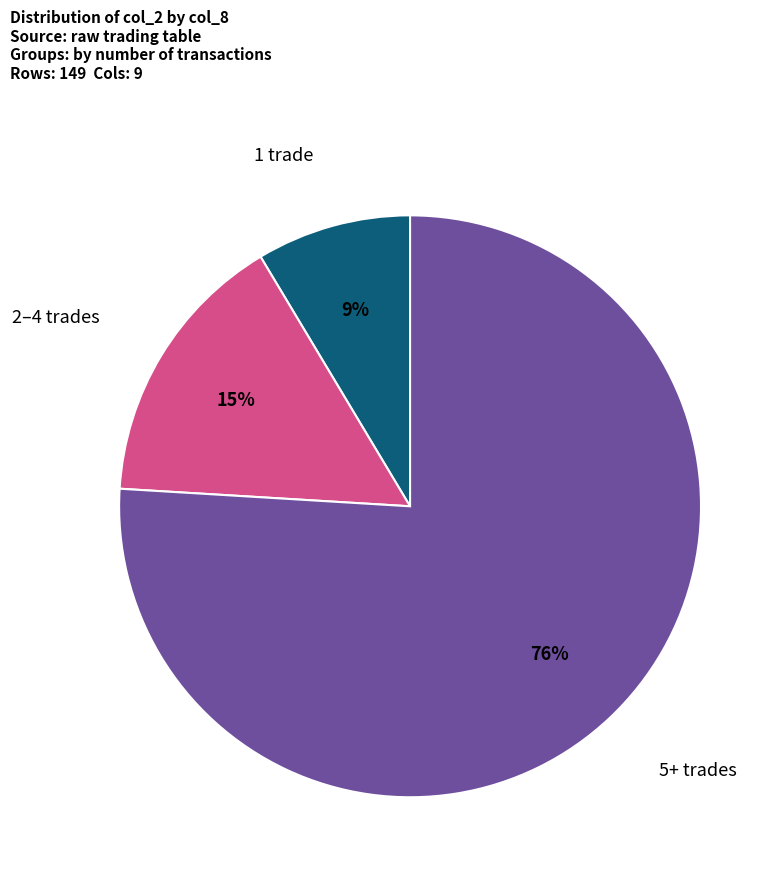

To the nearest percent, what is the difference between the largest and smallest slice percentages?

67%